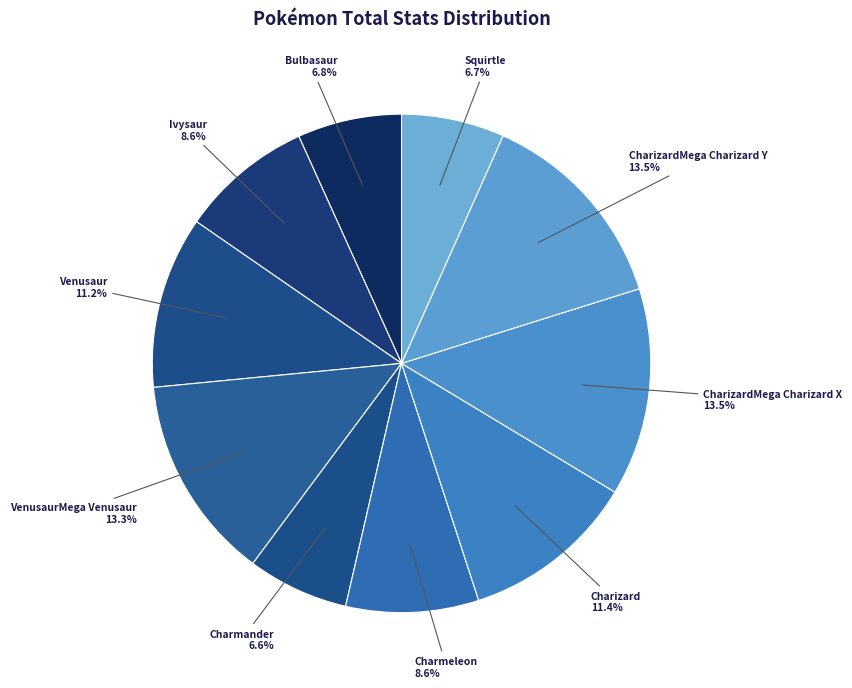

How many segments does this pie chart have?

10